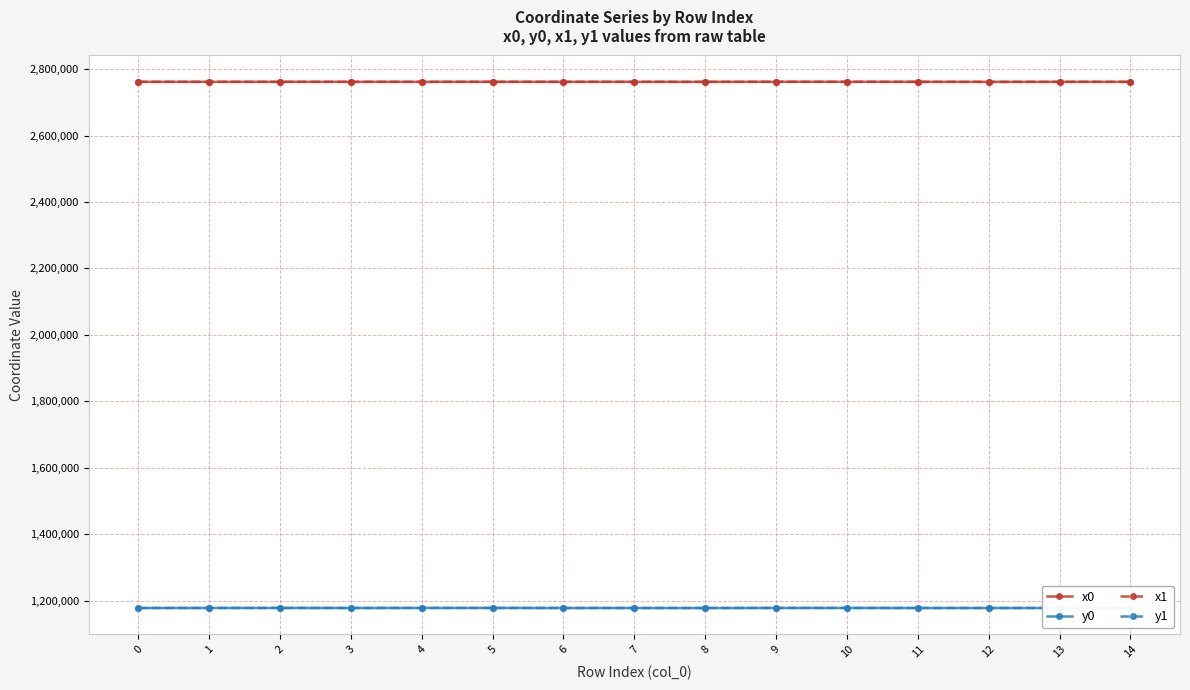

What is the highest value of the y0 series?

1177637.7